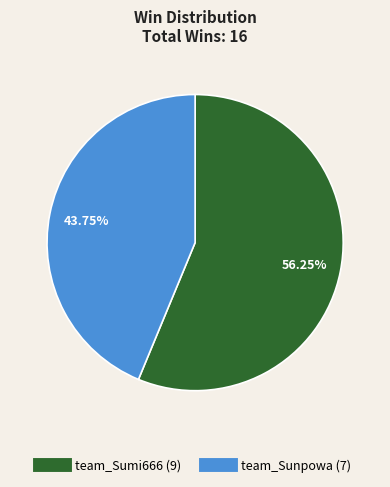

Combined, what portion of the pie is team_Sunpowa and team_Sumi666?

100.0%